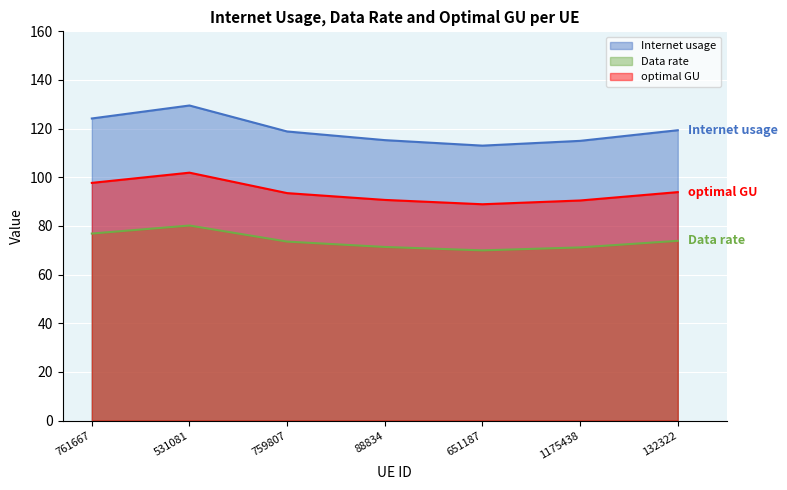

How many interior local peaks does the Internet usage series have?

1